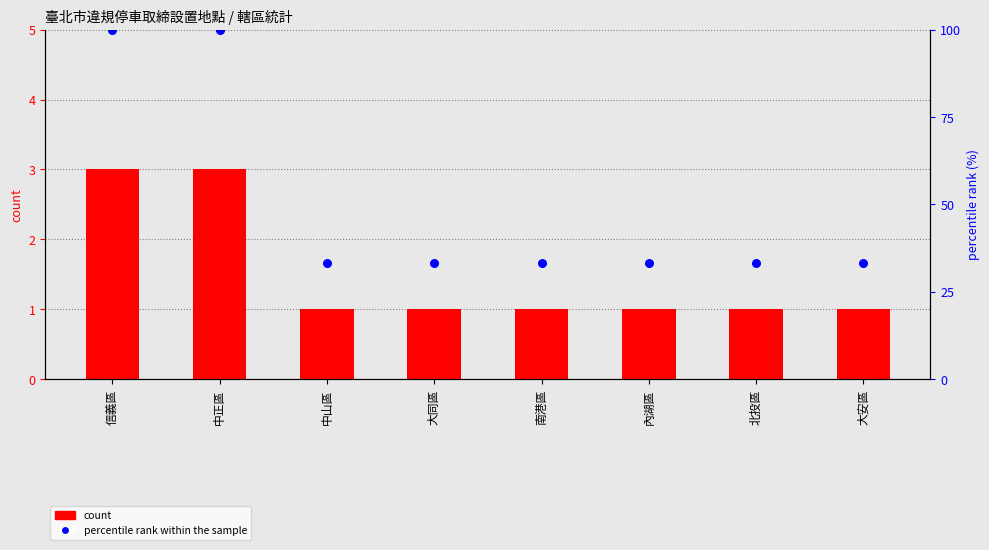

At which category is the sum across all series the highest?

信義區